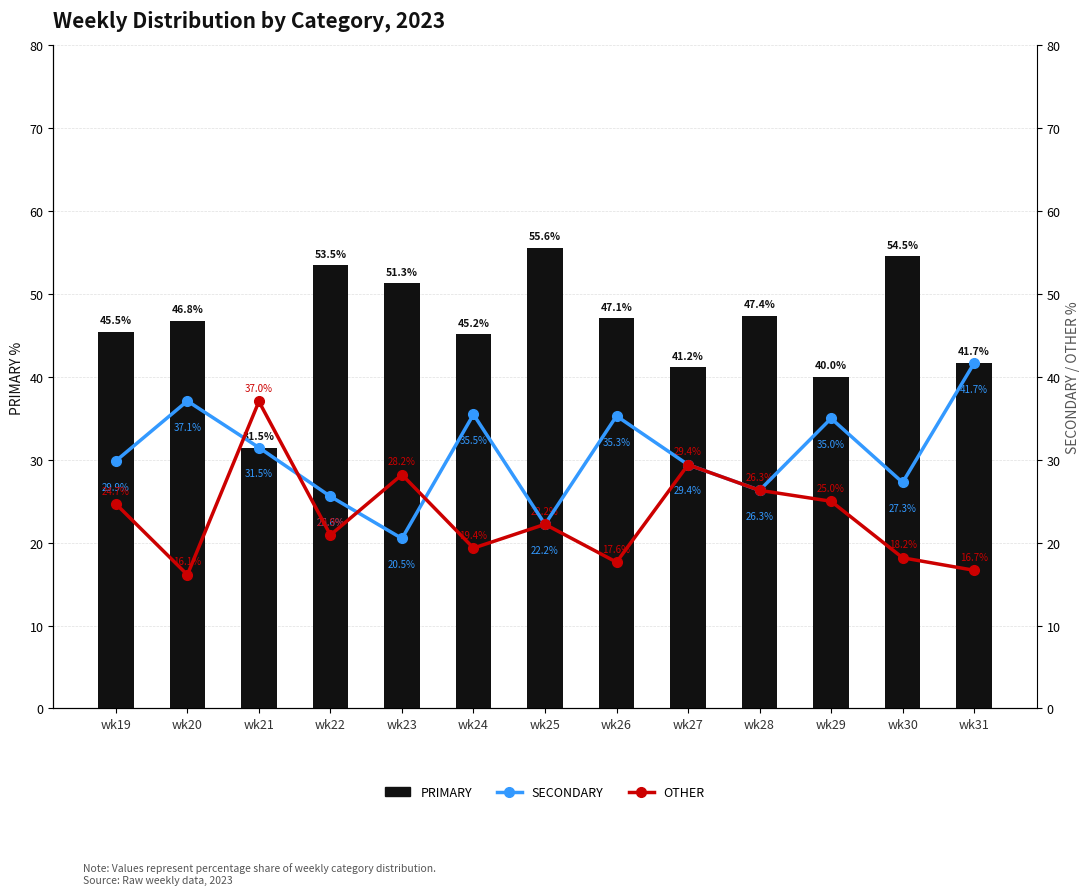

Does the chart contain stacked bars?

No